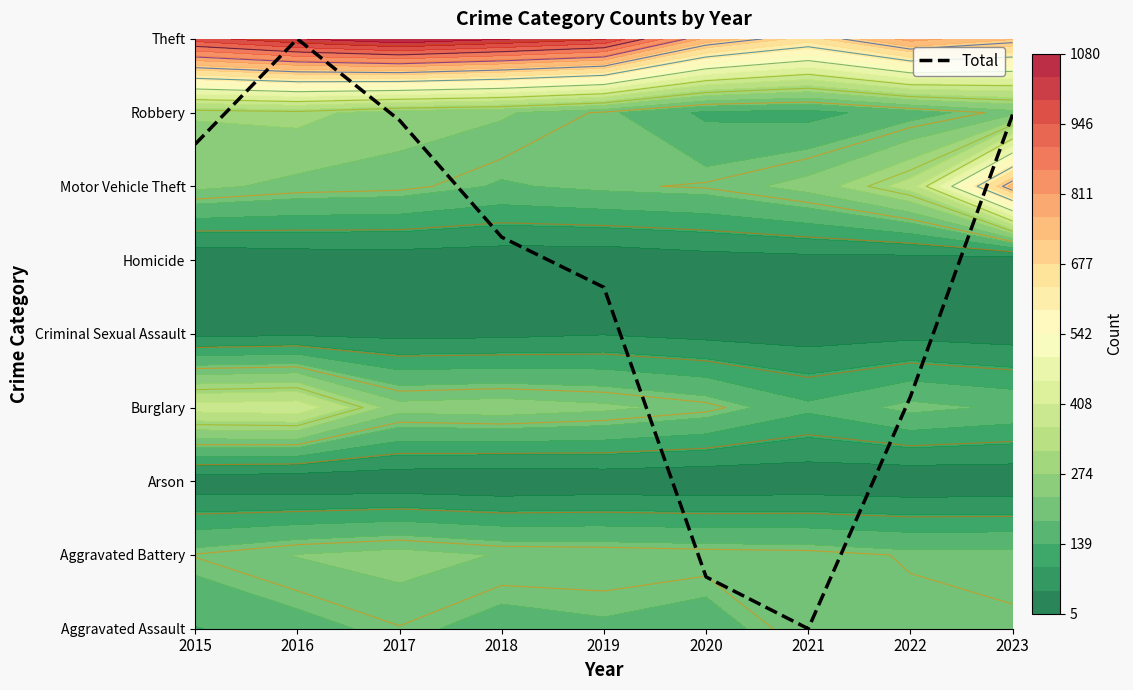

Reading left to right, what are all the values shown in this chart?

2015=6.6	2016=8.0	2017=6.9	2018=5.3	2019=4.6	2020=0.7	2021=0.0	2022=3.1	2023=7.0